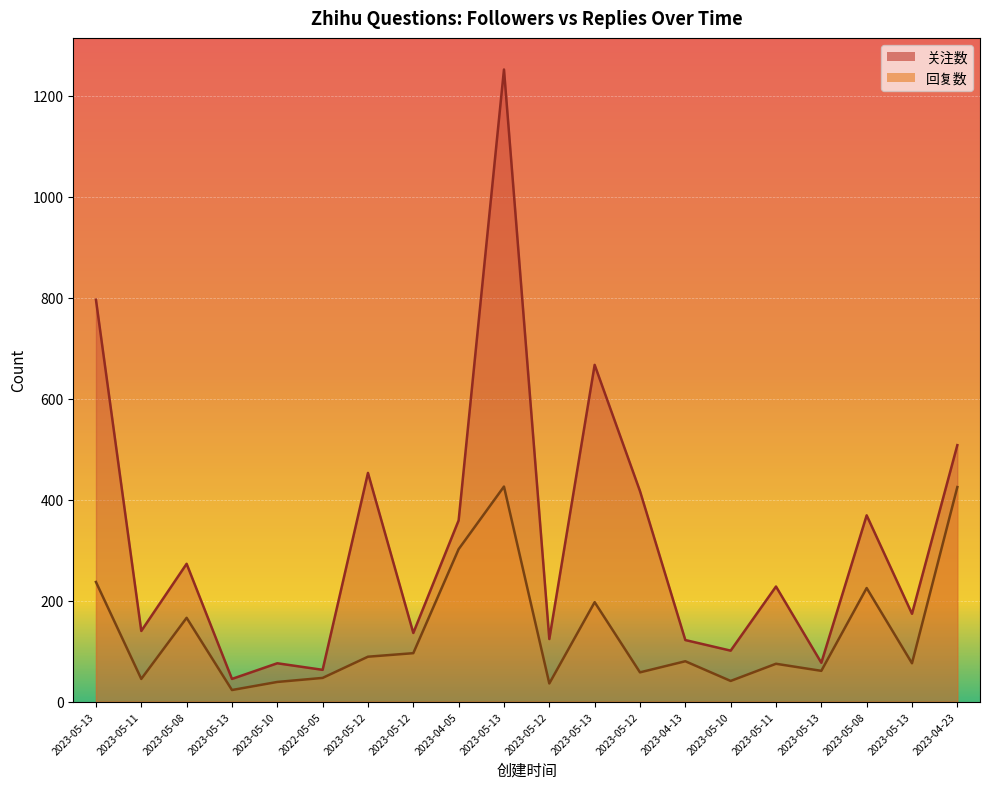

What is the approximate value of 回复数 at 2023-05-11, to the nearest 5?

45